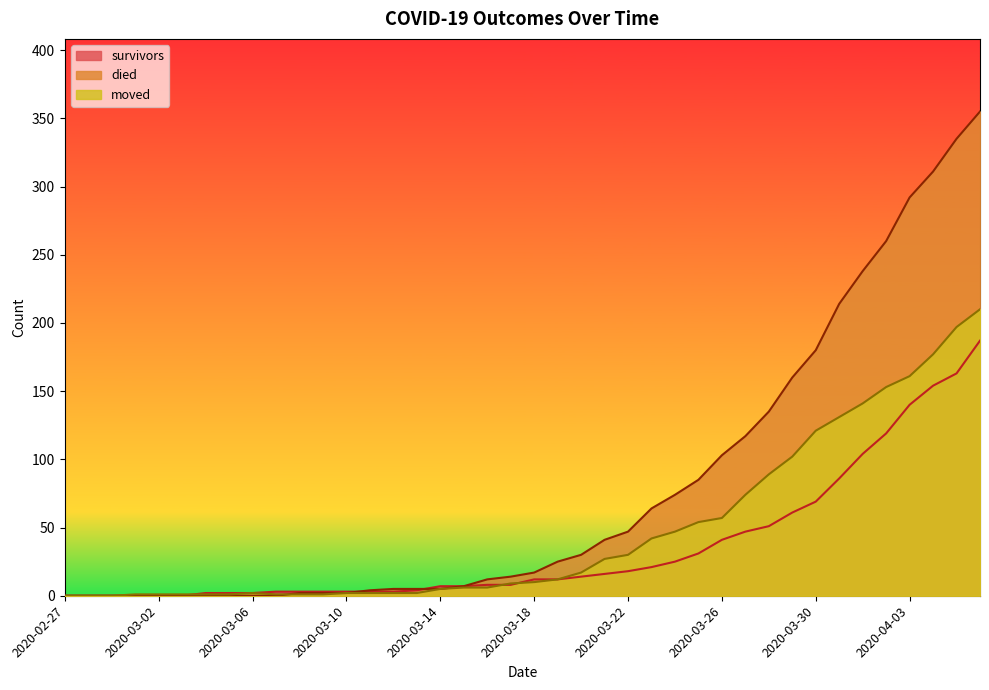

List the labels in order of survivors value, largest first.

2020-04-06, 2020-04-05, 2020-04-04, 2020-04-03, 2020-04-02, 2020-04-01, 2020-03-31, 2020-03-30, 2020-03-29, 2020-03-28, 2020-03-27, 2020-03-26, 2020-03-25, 2020-03-24, 2020-03-23, 2020-03-22, 2020-03-21, 2020-03-20, 2020-03-18, 2020-03-19, 2020-03-16, 2020-03-17, 2020-03-14, 2020-03-15, 2020-03-13, 2020-03-07, 2020-03-08, 2020-03-09, 2020-03-10, 2020-03-11, 2020-03-12, 2020-03-04, 2020-03-05, 2020-03-06, 2020-02-27, 2020-02-28, 2020-02-29, 2020-03-01, 2020-03-02, 2020-03-03